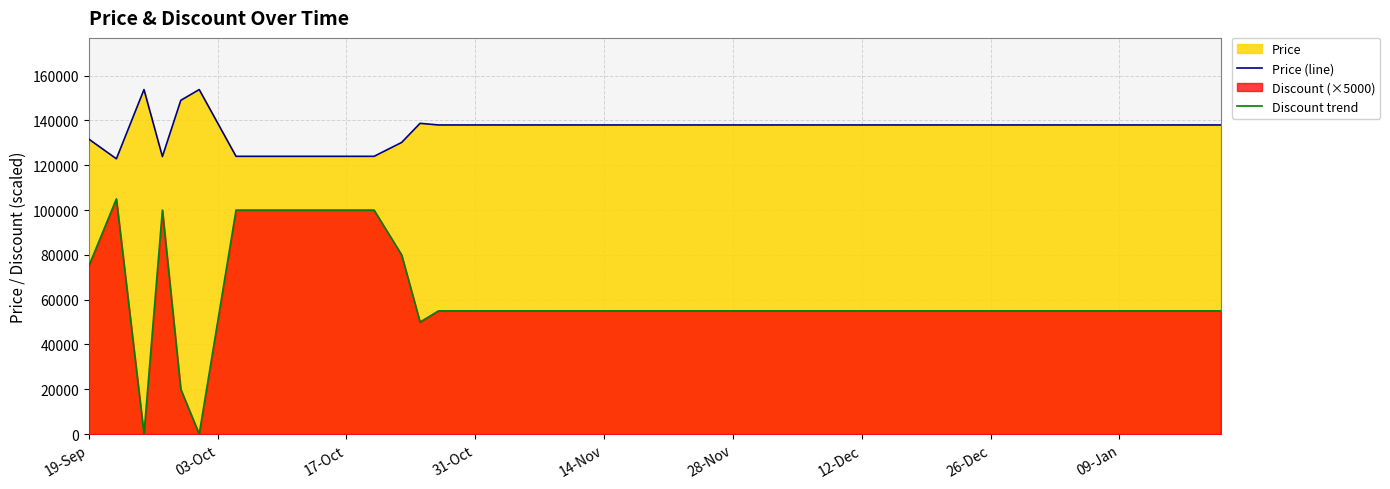

What is the highest value of the Price (line) series?

153800